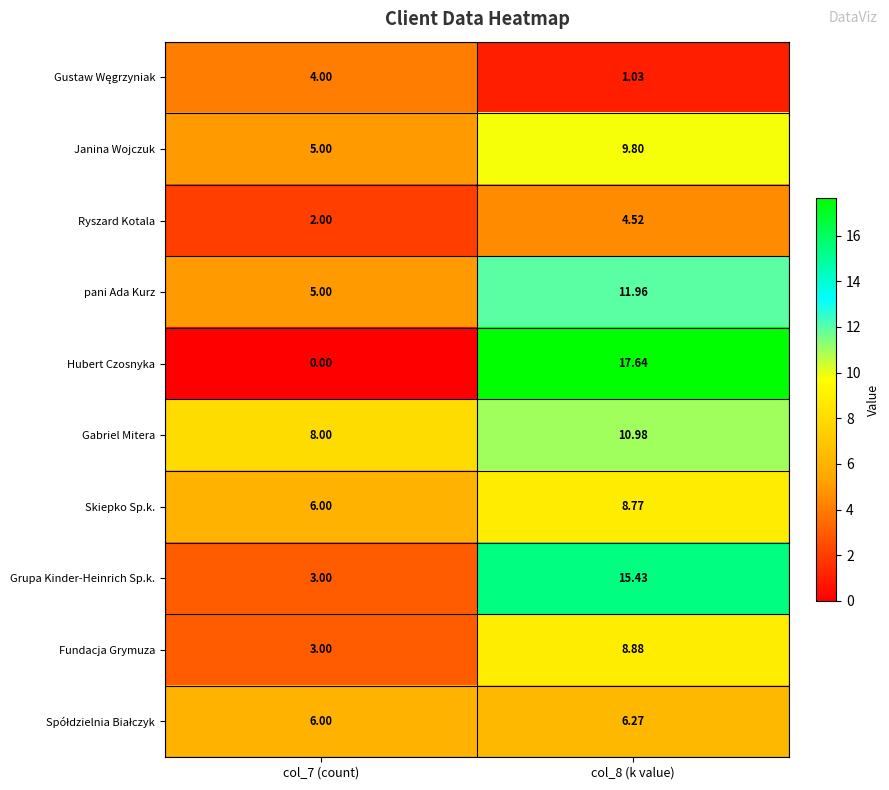

Which series has the largest range (max minus min)?

Hubert Czosnyka